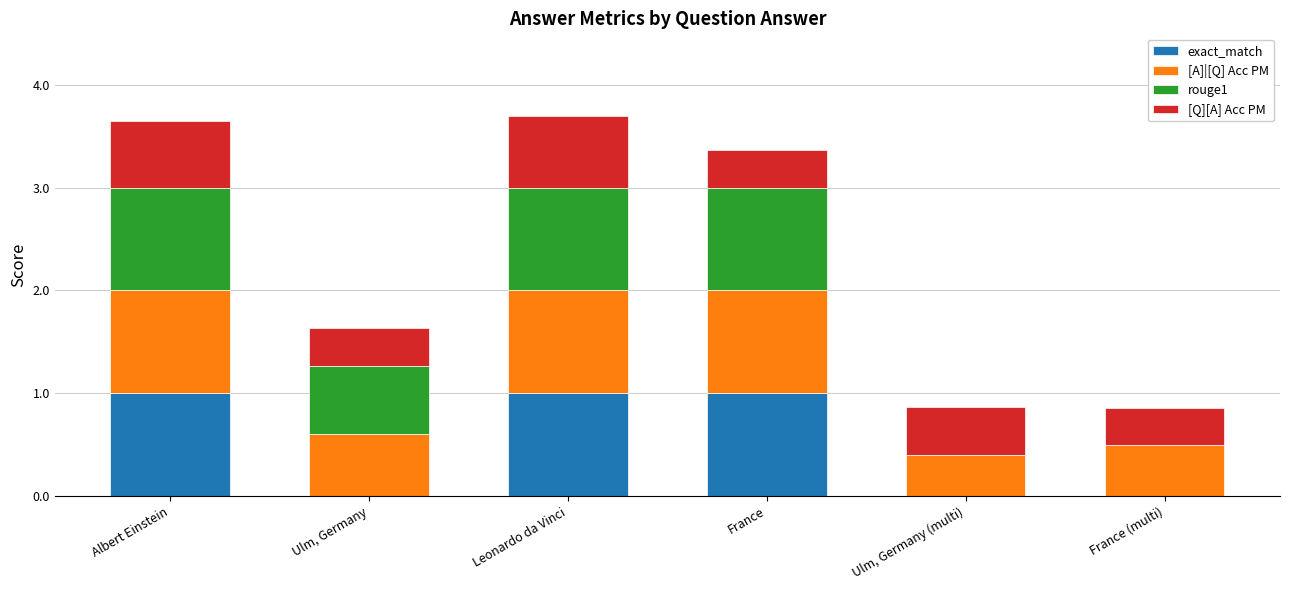

What is the approximate value of exact_match at Leonardo da Vinci?

1.0